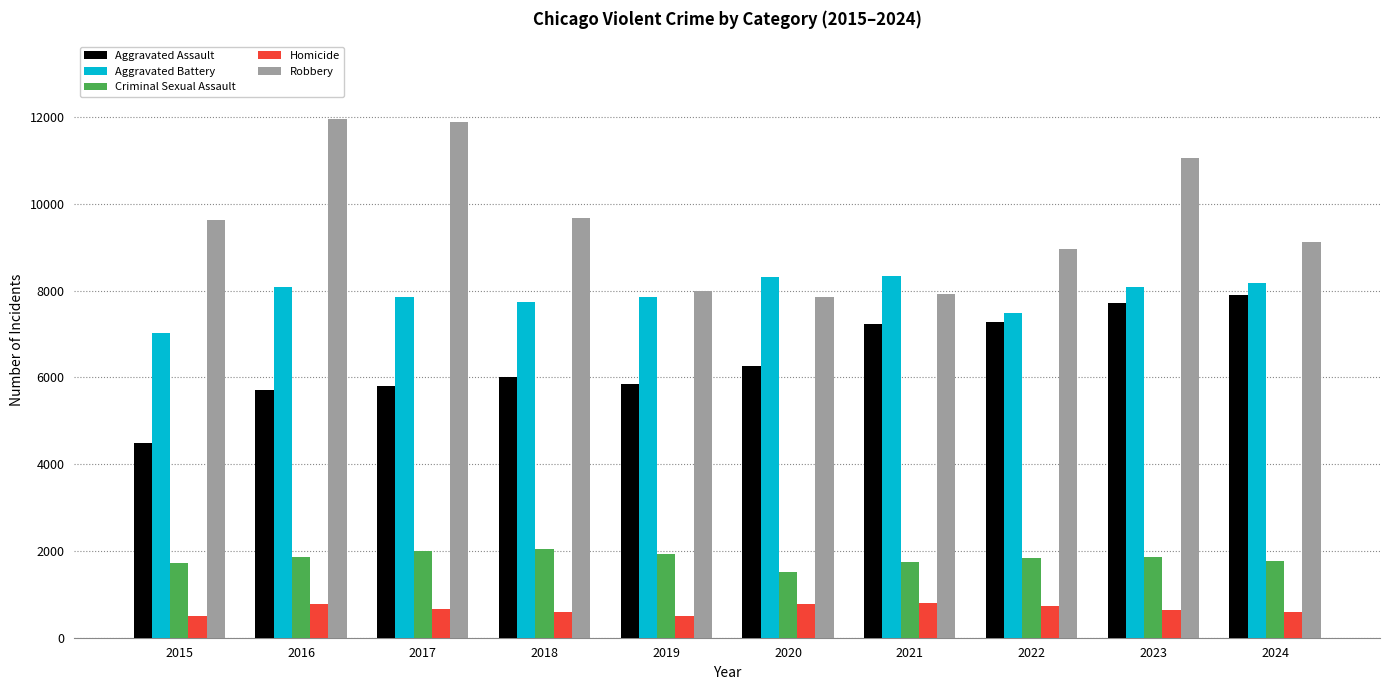

Read the Aggravated Assault value at 2017, to the nearest 10.

5790